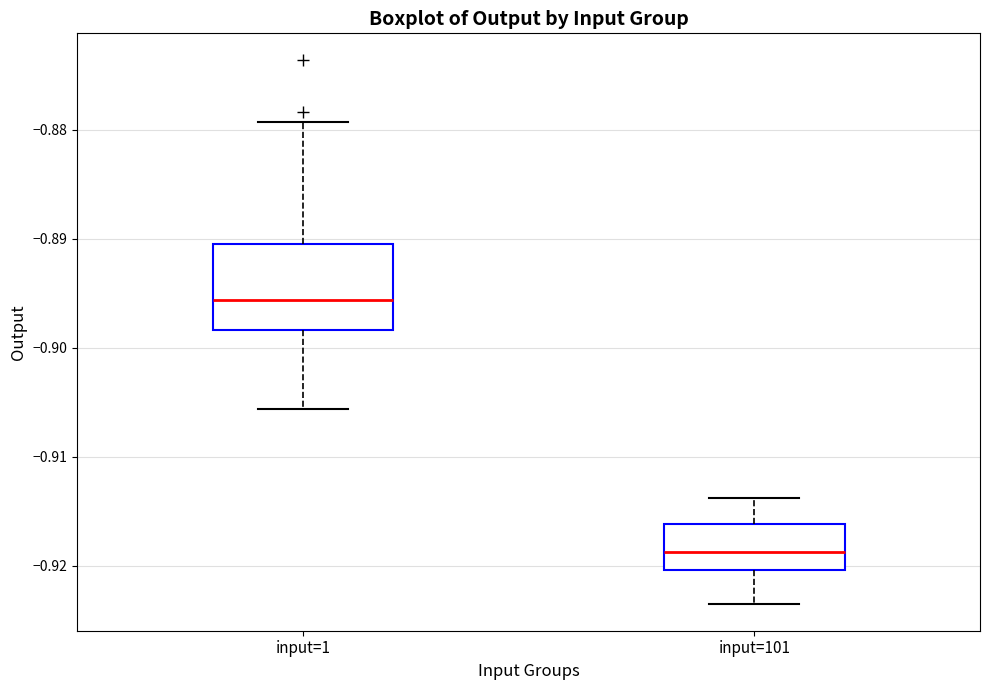

Reading left to right, read every box against the y-axis: the position of its median line, the range the box covers, and the ends of its whiskers. The values are not printed on the chart, so give them approximately, as read against the axis.

input=1: median -0.896, box -0.898 to -0.890, whiskers -0.906 to -0.879
input=101: median -0.919, box -0.920 to -0.916, whiskers -0.923 to -0.914